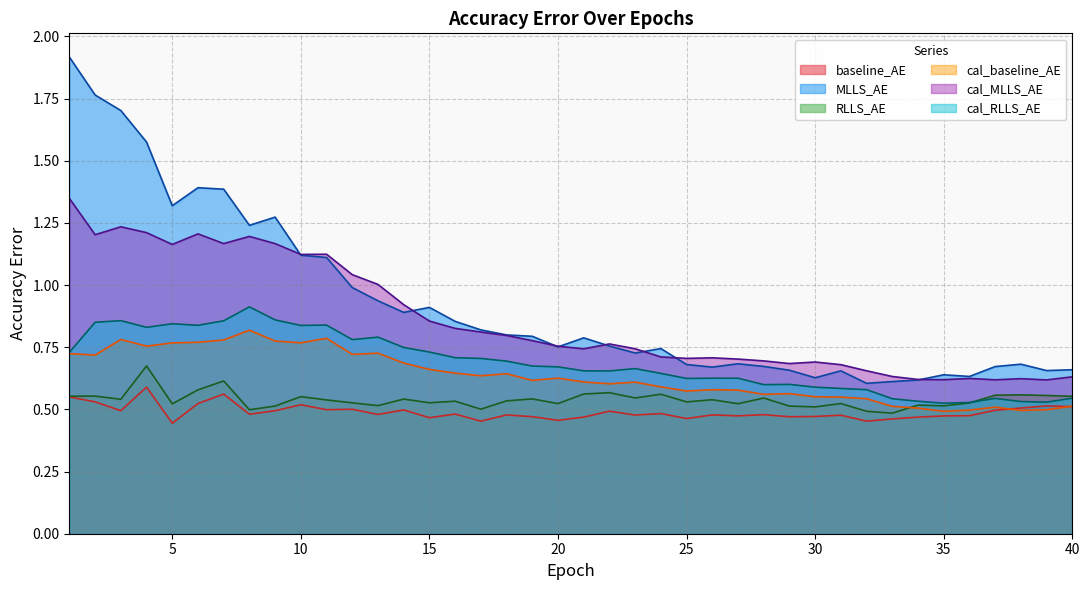

What are all the series names shown in the legend?

baseline_AE, MLLS_AE, RLLS_AE, cal_baseline_AE, cal_MLLS_AE, cal_RLLS_AE